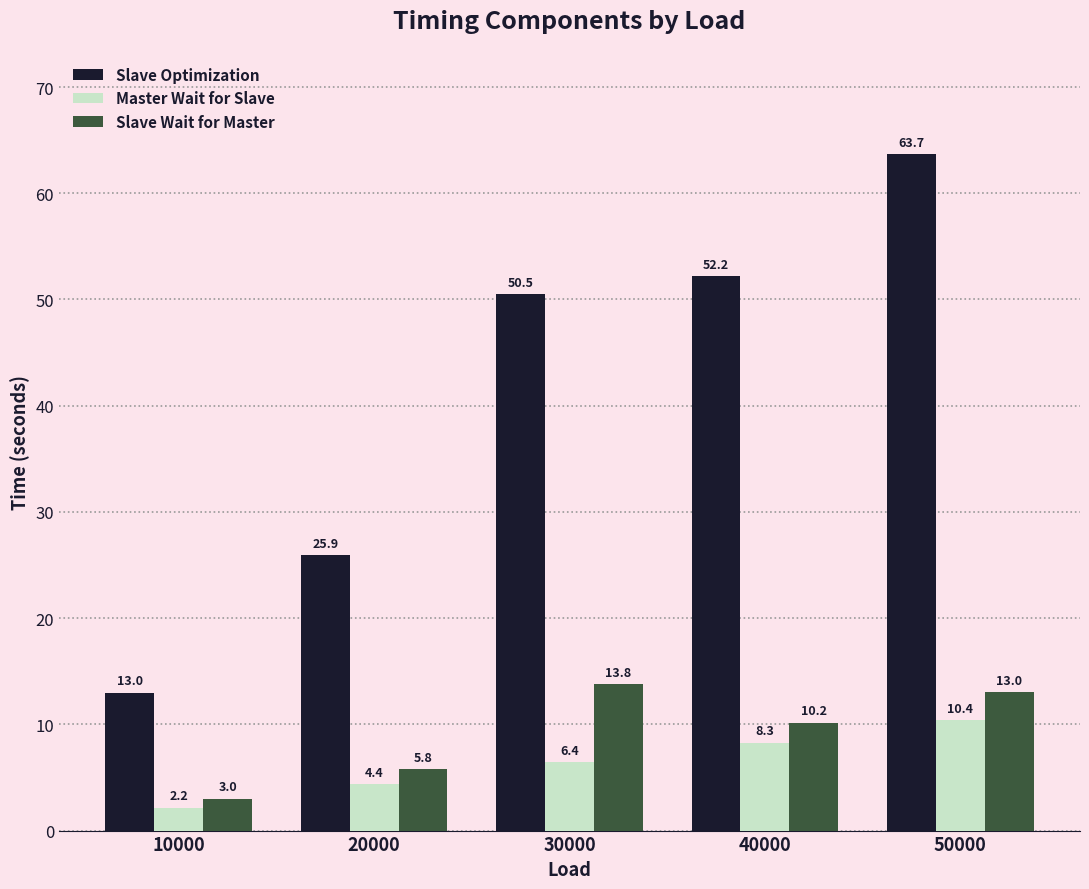

Reading left to right, transcribe all the data shown in this chart.

Slave Optimization: 13.0	25.9	50.5	52.2	63.7
Master Wait for Slave: 2.2	4.4	6.4	8.3	10.4
Slave Wait for Master: 3.0	5.8	13.8	10.2	13.0